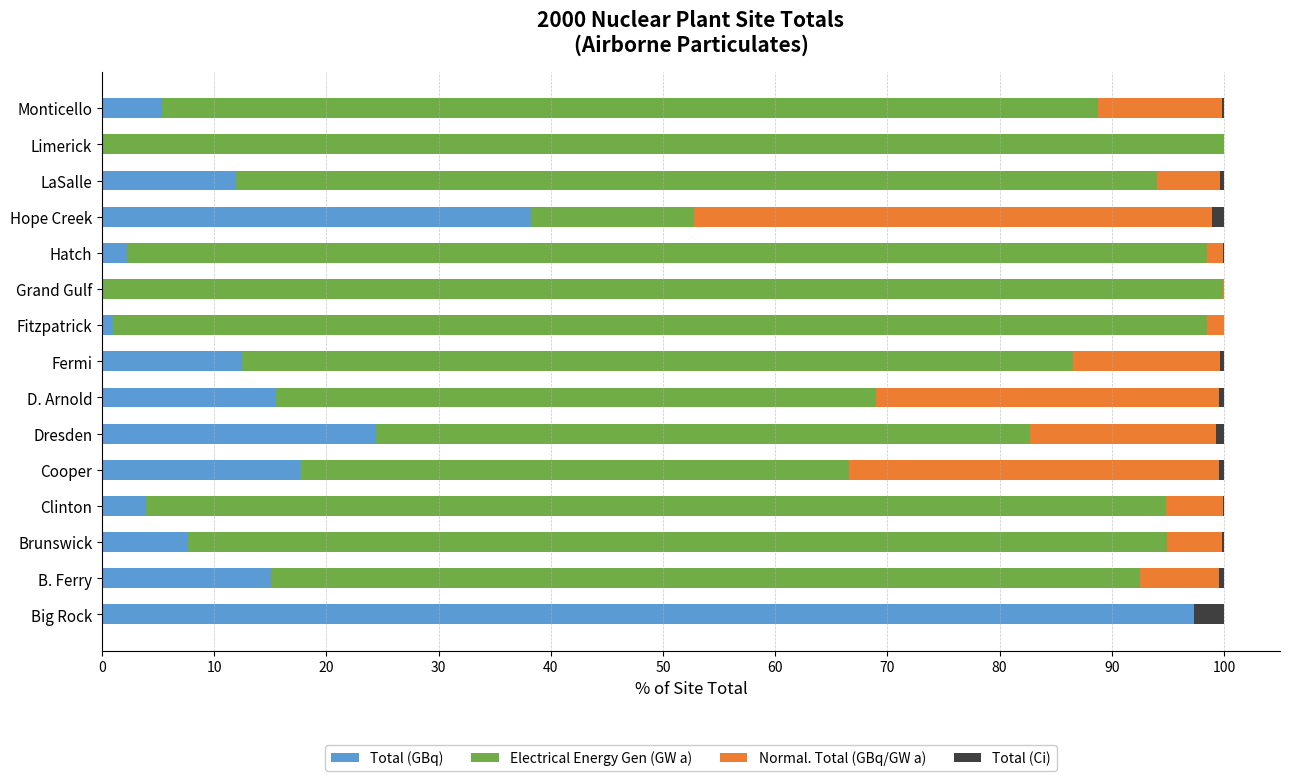

The Total (GBq) series shows 24.4 at Dresden. True or false?

True